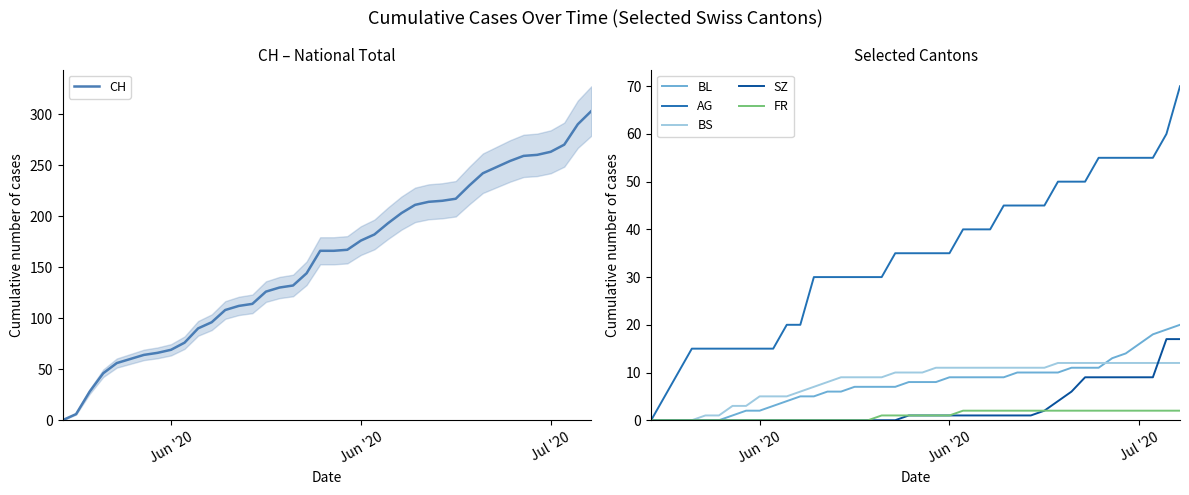

True or false: BS and CH intersect in this chart.

False